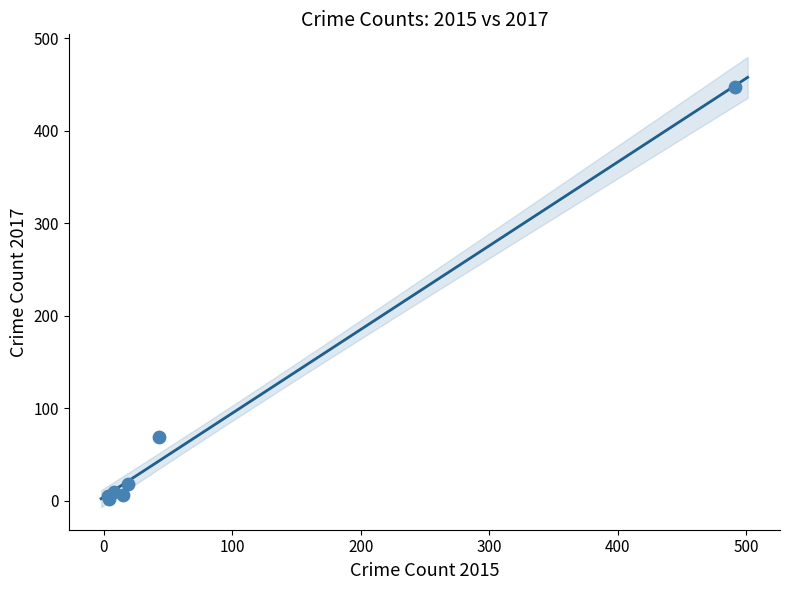

What Y value in the scatter plot is closest to 224?

69